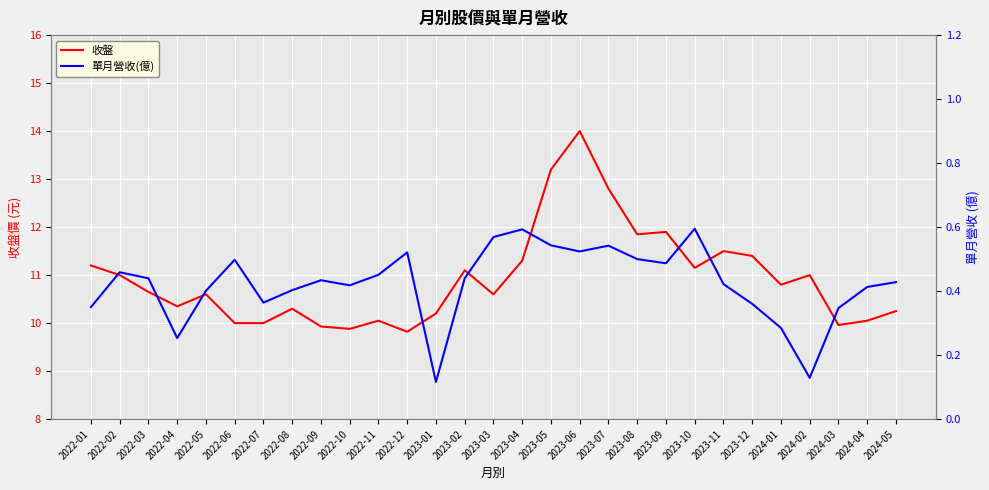

Count the number of categories in the chart.

29